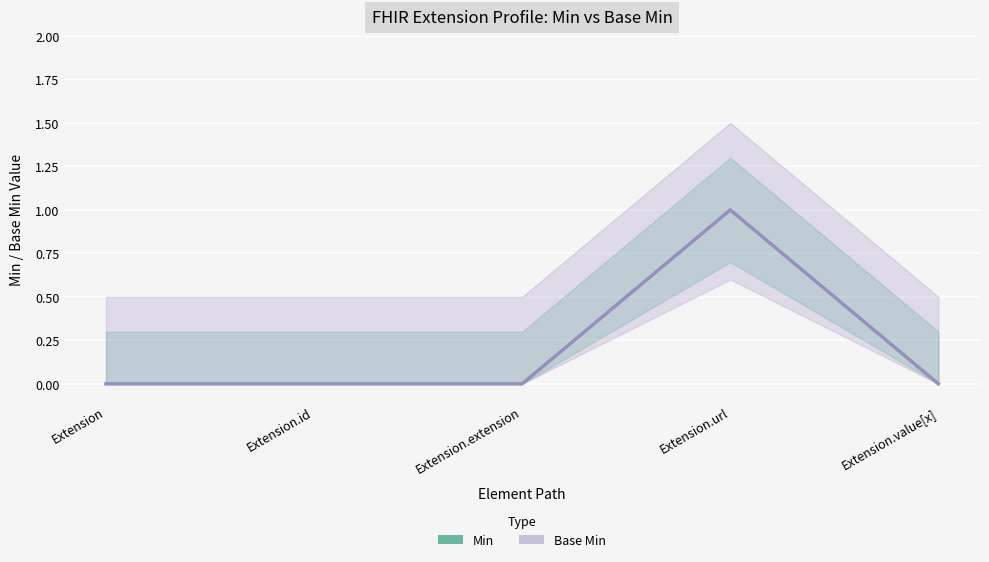

What are all the series names shown in the legend?

Min, Base Min